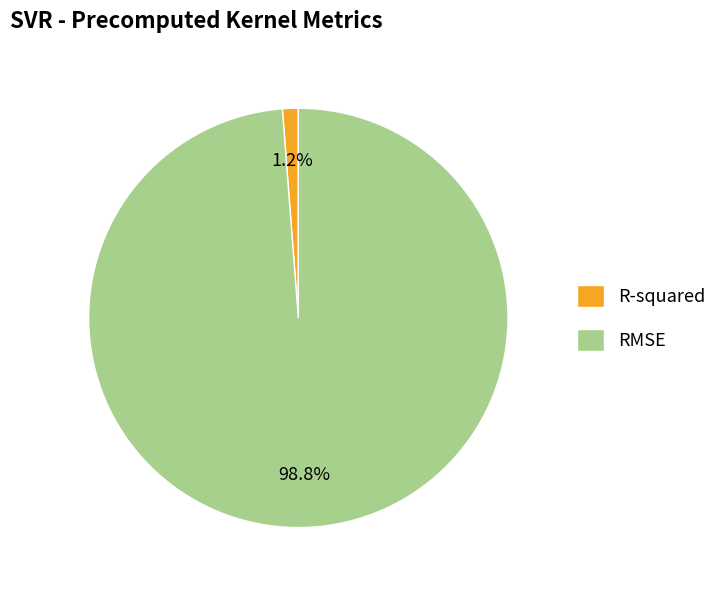

Between RMSE and R-squared, which is larger?

RMSE